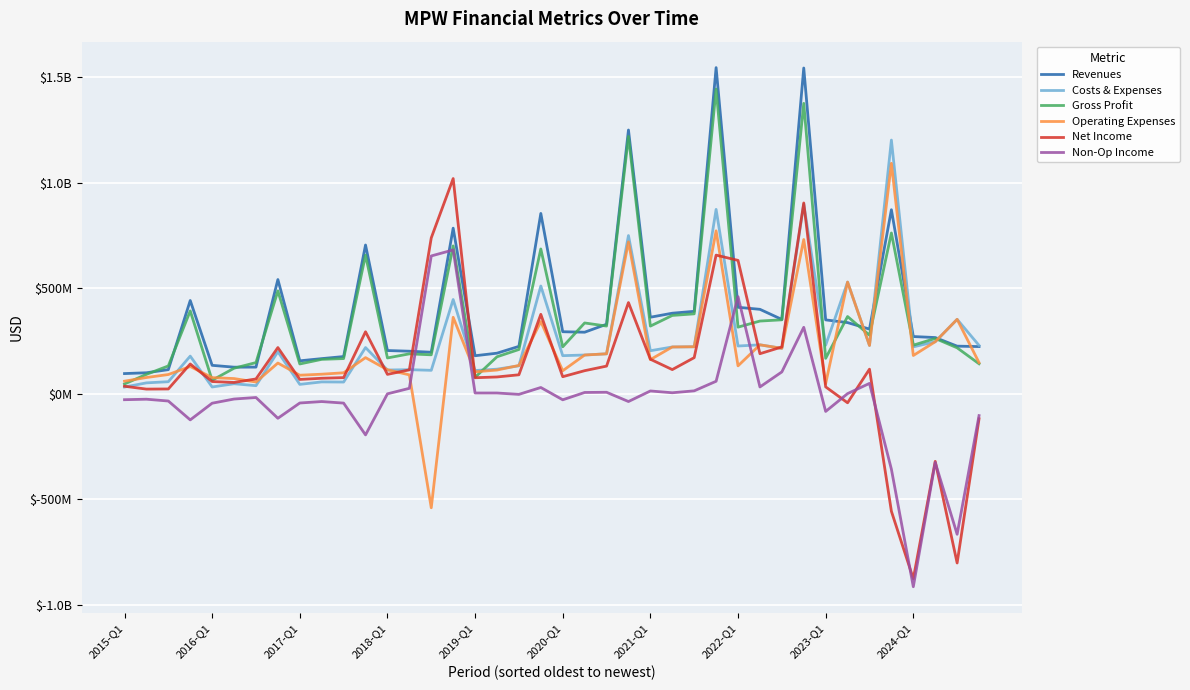

What are all the series names shown in the legend?

Revenues, Costs & Expenses, Gross Profit, Operating Expenses, Net Income, Non-Op Income